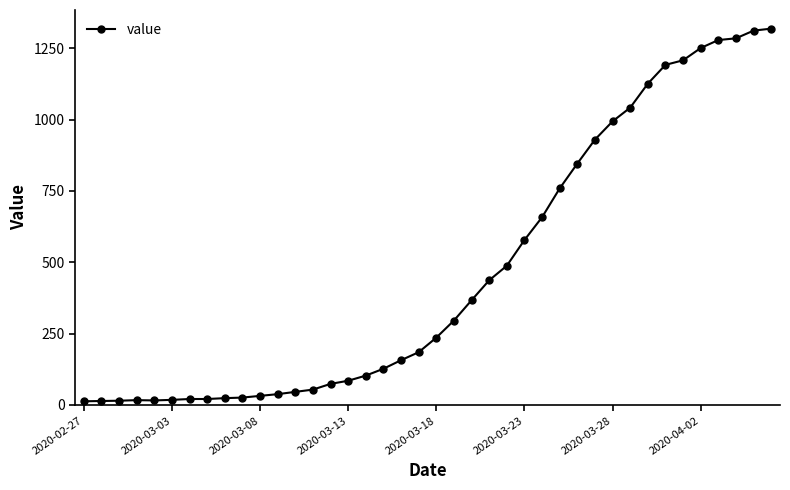

What is the value of the 39th point from the left?

1312